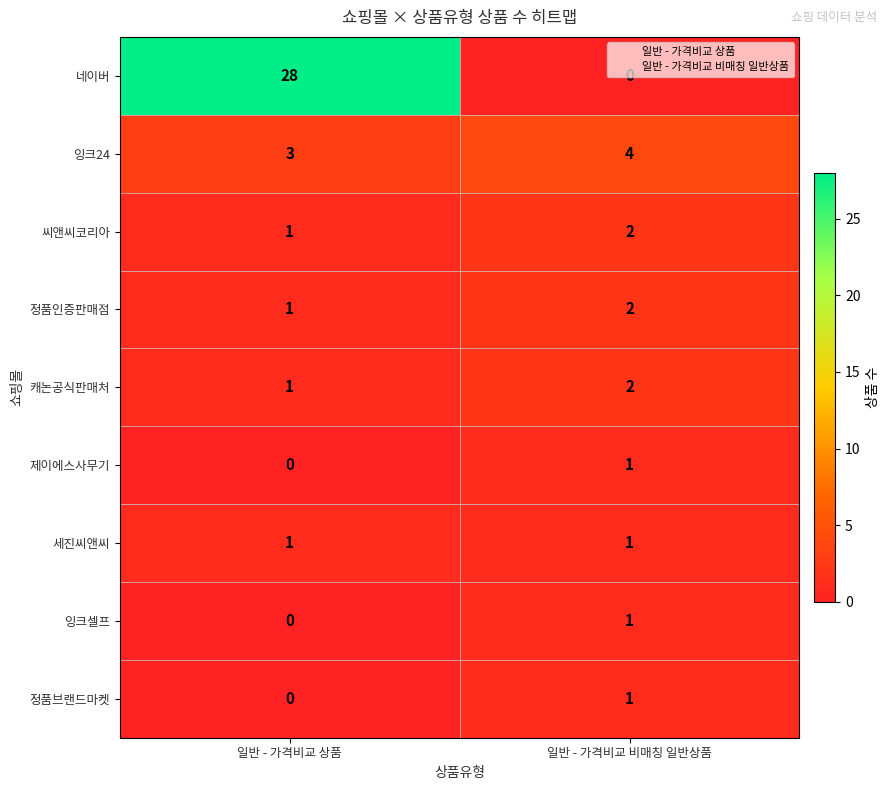

Which series has the largest range (max minus min)?

네이버